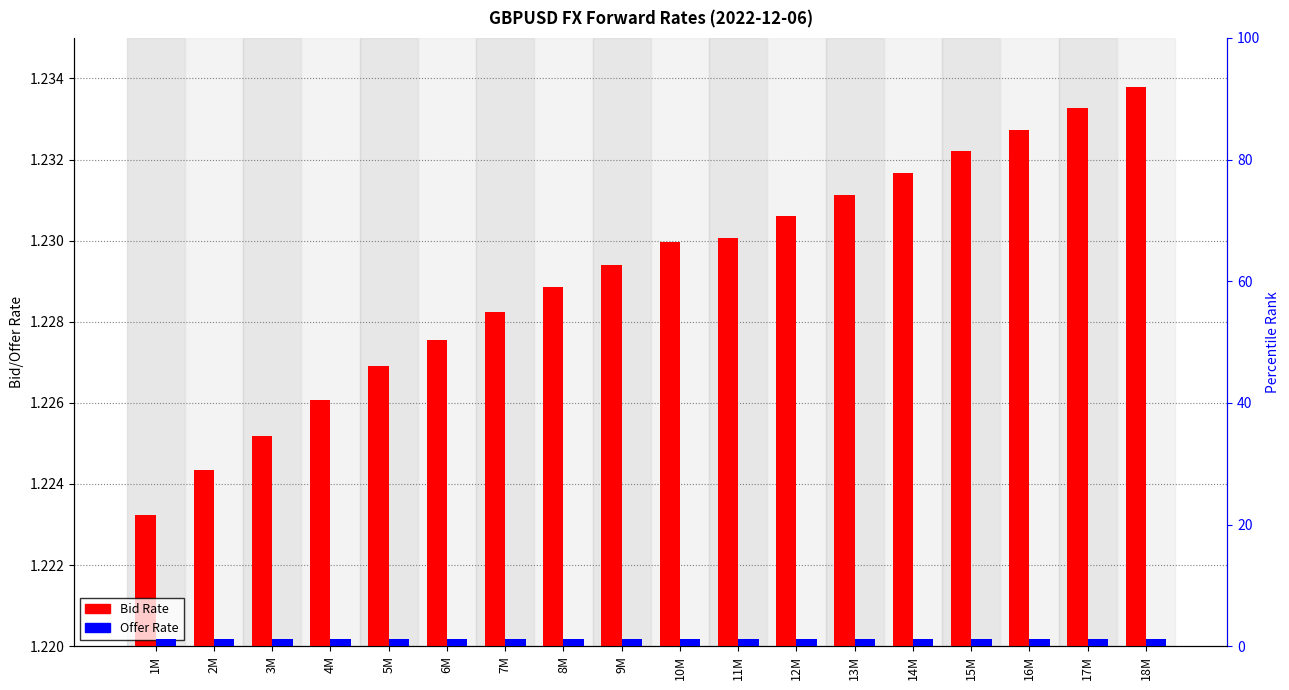

What is the total value across all series at 1M?

2.4